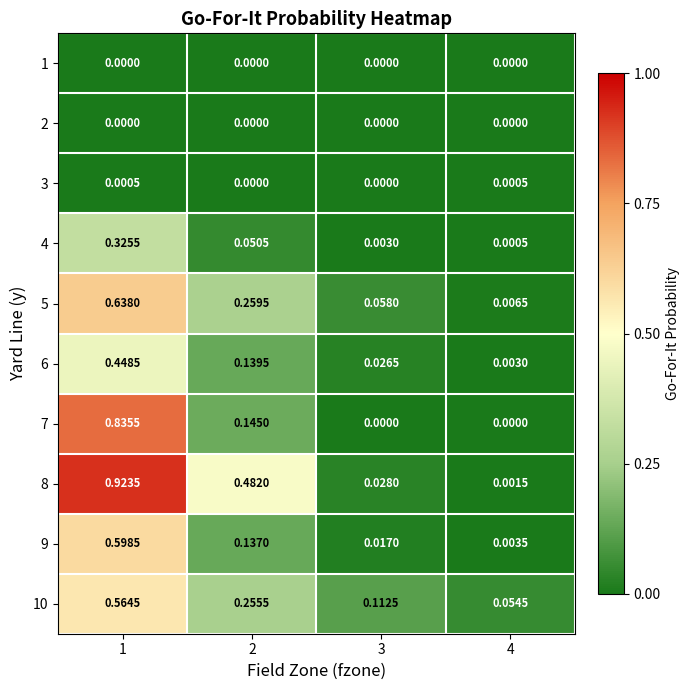

How many data points does each series have?

4